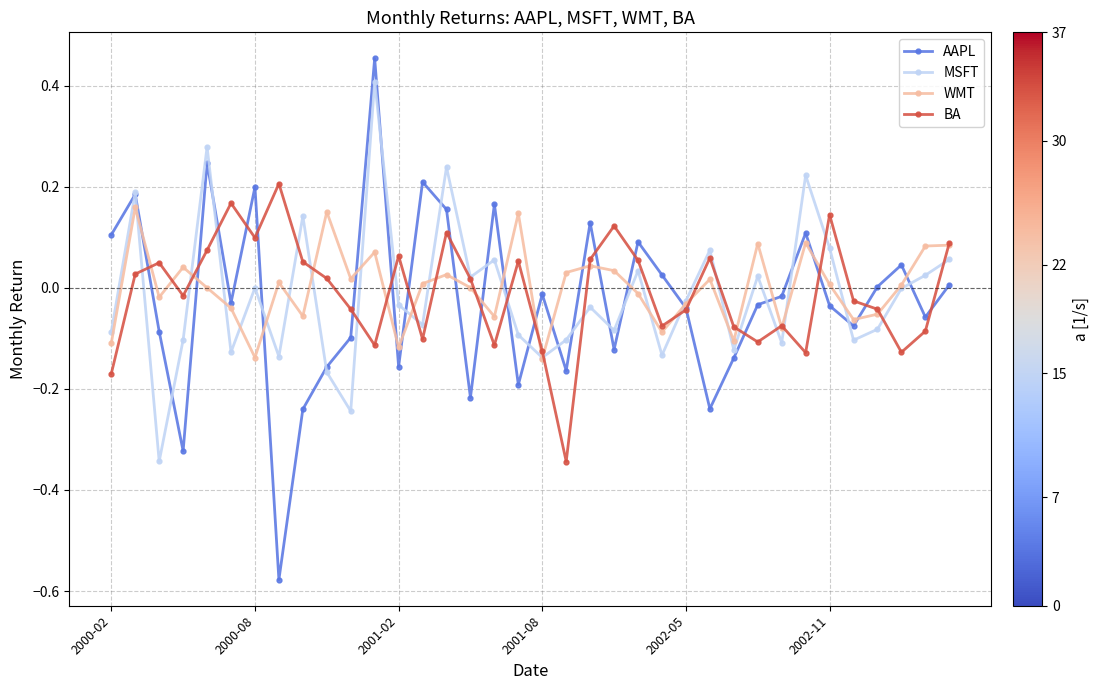

How many categories are shown in the chart?

36